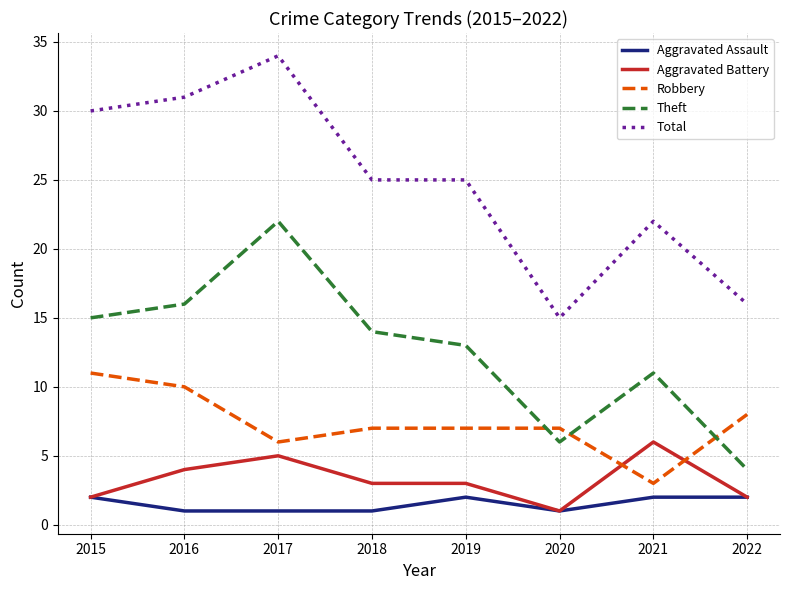

The value of Aggravated Assault at 2016 is 1. True or false?

True